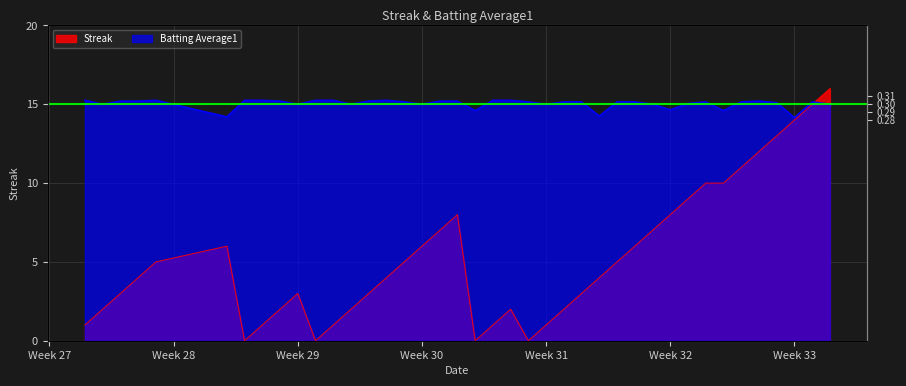

Reading left to right, list all the values displayed in this chart.

Streak: 1.0	2.0	3.0	4.0	5.0	6.0	0.0	1.0	2.0	3.0	0.0	1.0	2.0	3.0	4.0	5.0	6.0	7.0	8.0	0.0	1.0	2.0	0.0	1.0	2.0	3.0	4.0	5.0	6.0	7.0	8.0	9.0	10.0	10.0	11.0	12.0	13.0	14.0	15.0	16.0
Batting Average1: 15.2	15.0	15.2	15.2	15.2	14.2	15.2	15.2	15.2	15.0	15.2	15.2	15.0	15.2	15.2	15.2	15.0	15.2	15.2	14.6	15.2	15.2	15.2	15.0	15.2	15.2	14.2	15.2	15.2	15.0	14.6	15.0	15.2	14.6	15.2	15.2	15.1	14.1	15.2	15.0